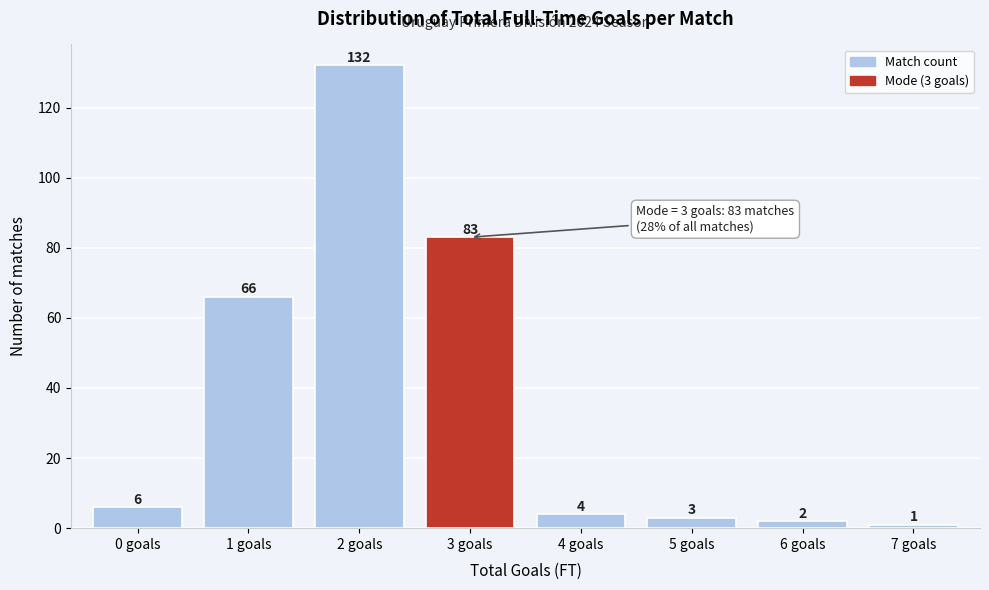

Reading right to left, list all the values displayed in this chart.

1	2	3	4	83	132	66	6